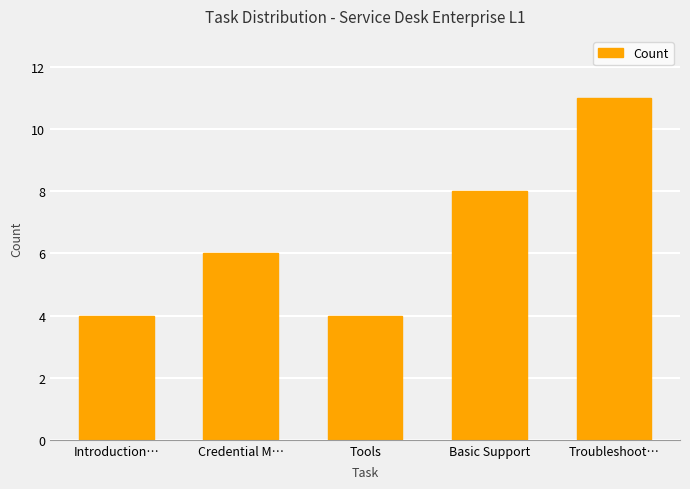

What is the sum of the values at Tools and Troubleshoot…?

15